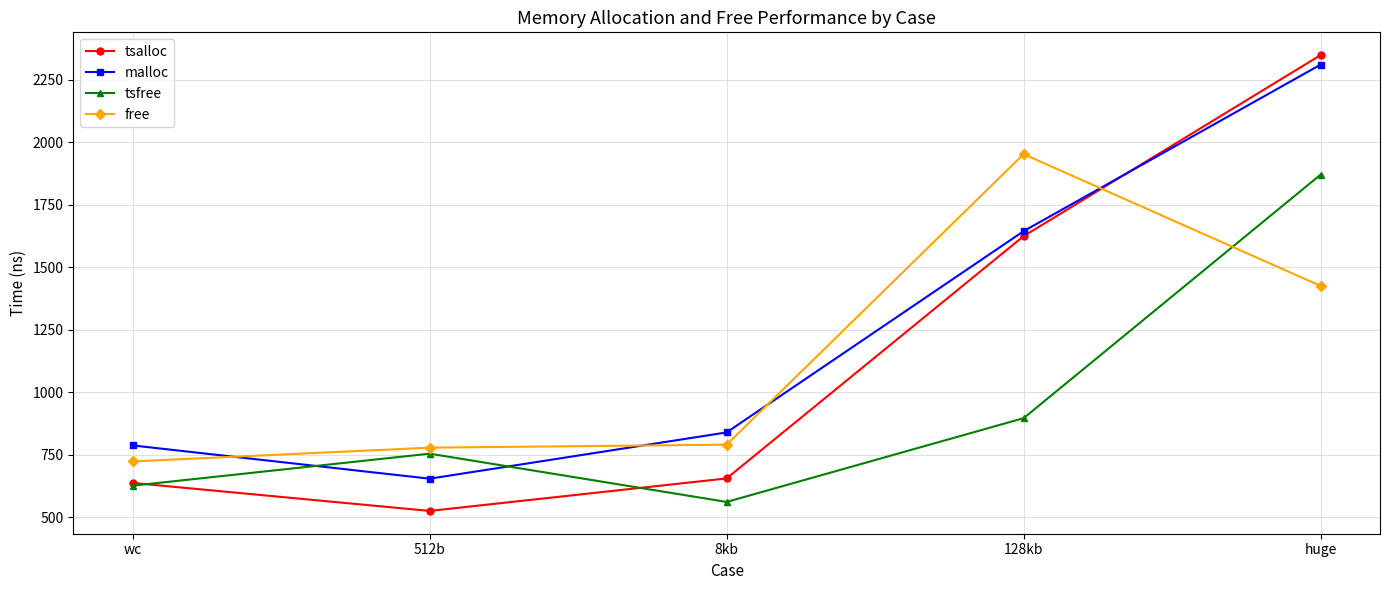

Does the chart have visible grid lines?

Yes